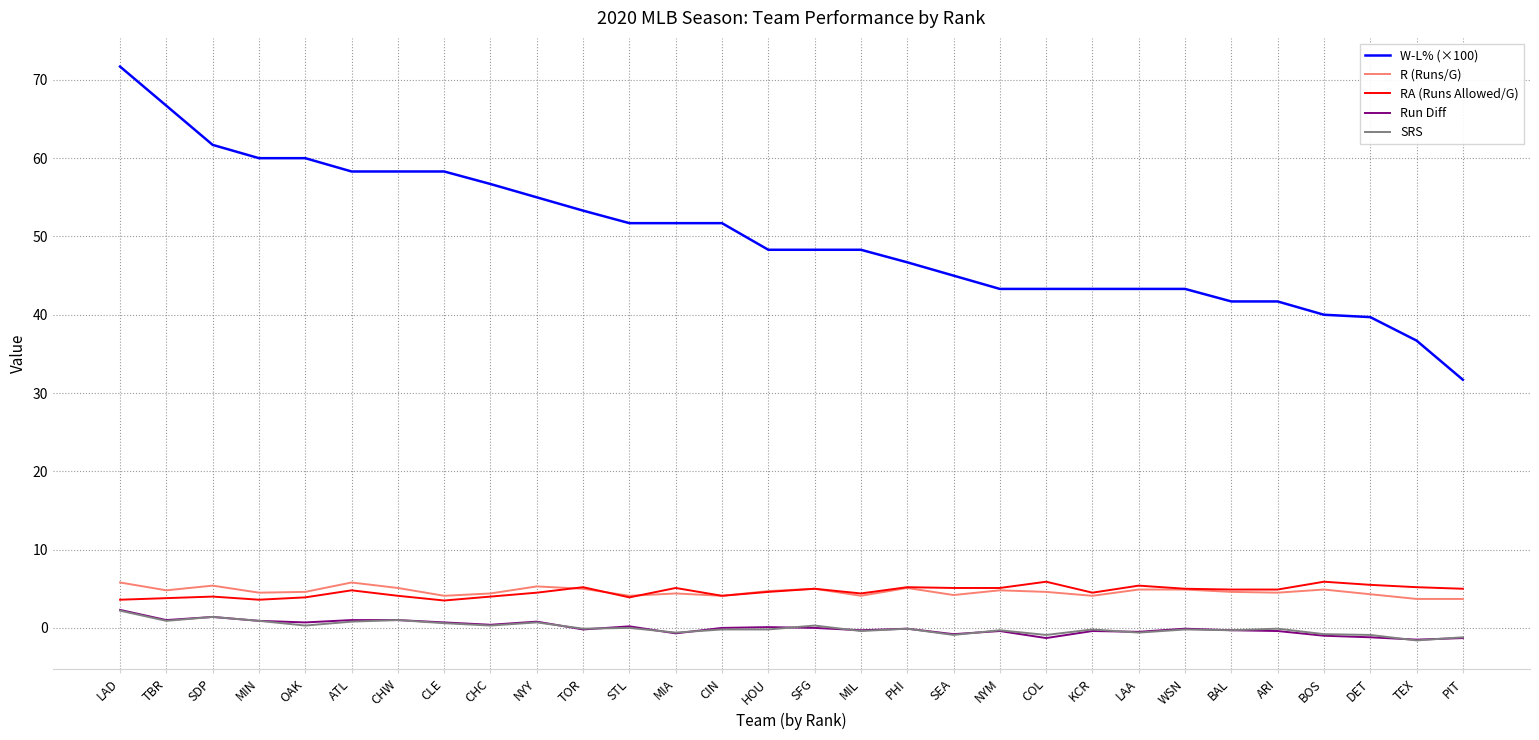

What is the maximum value shown in the chart?

71.7